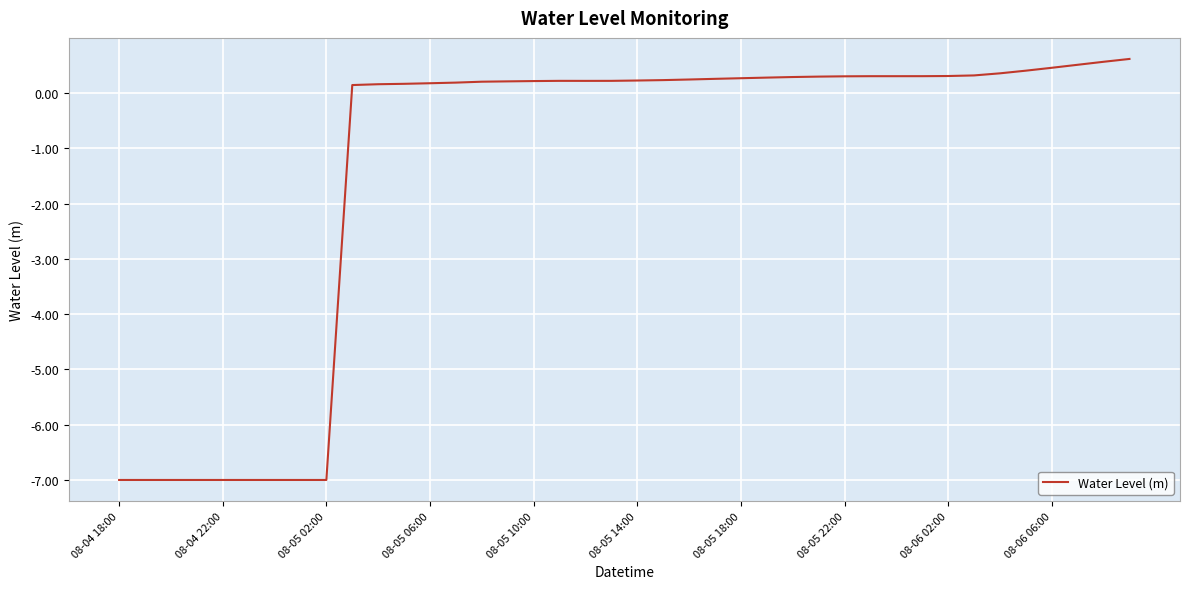

What is the maximum value shown in the chart?

0.6